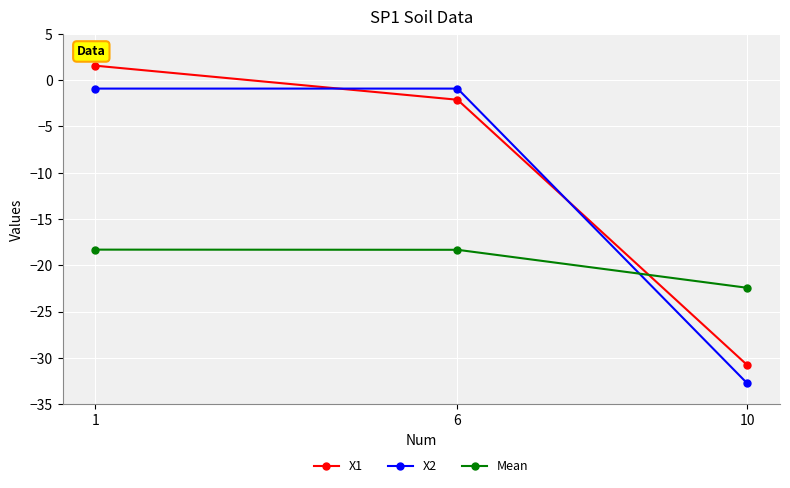

Reading left to right, extract all data points from this chart.

X1: 1.6	-2.1	-30.8
X2: -0.9	-0.9	-32.8
Mean: -18.3	-18.3	-22.4